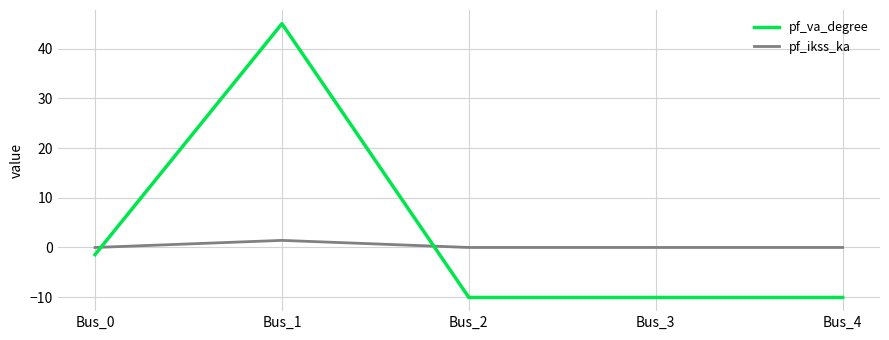

Is the value of pf_ikss_ka at Bus_3 greater than the value of pf_va_degree at Bus_4?

Yes